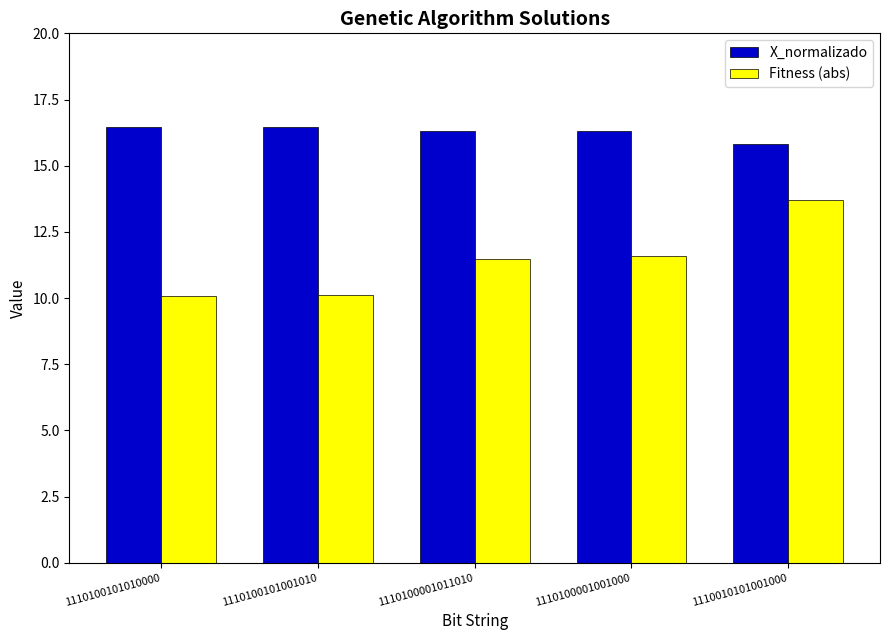

How many distinct data groups are displayed?

2